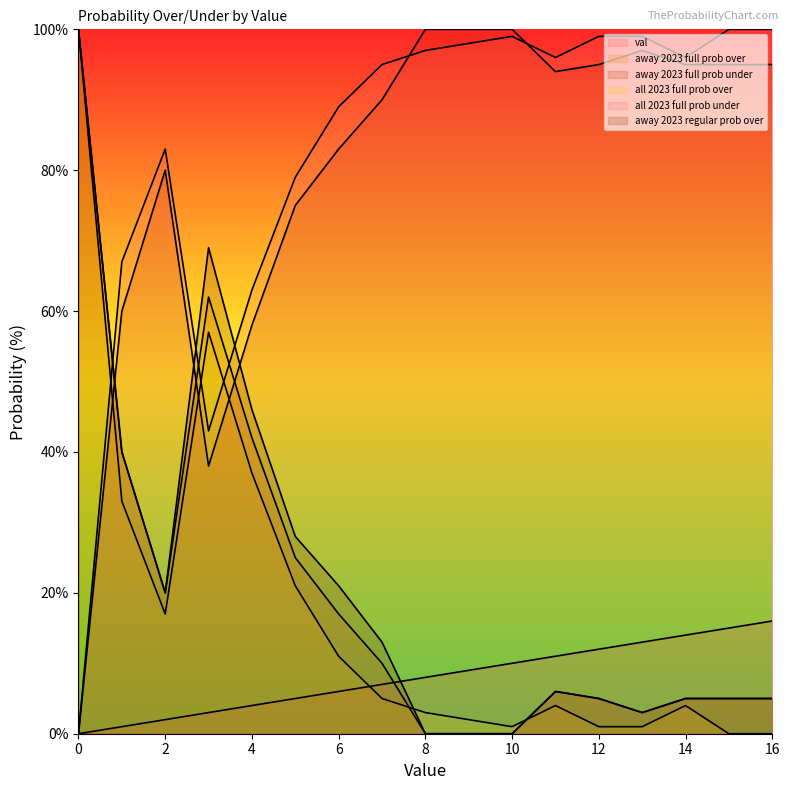

How many interior local valleys does the all 2023 full prob under series have?

3